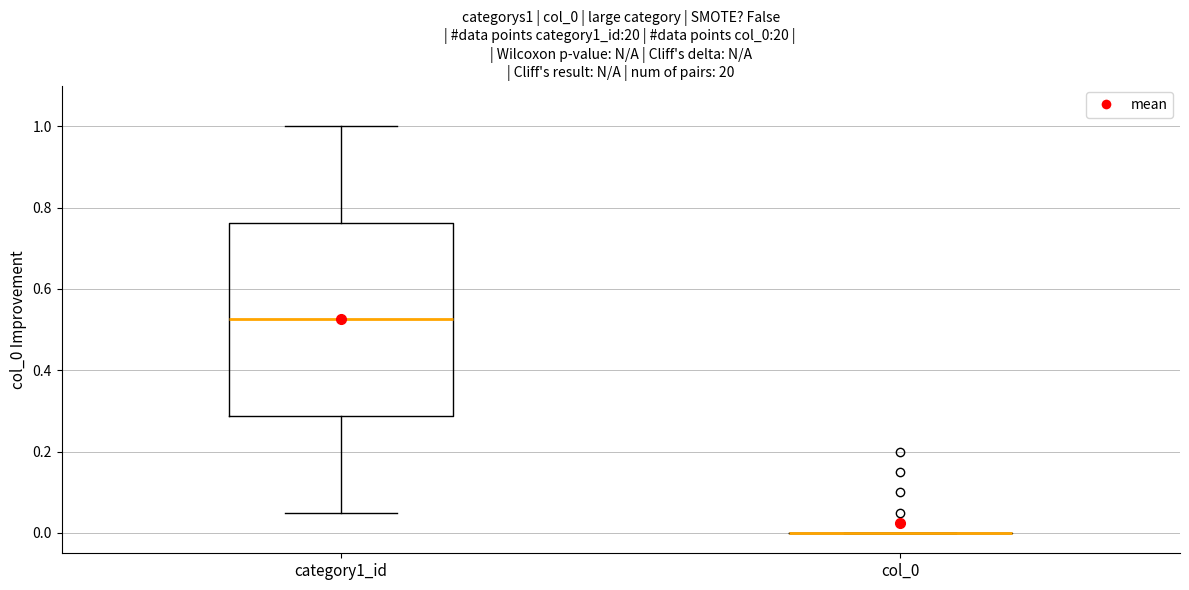

Reading left to right, transcribe this box plot: for each box, give where its median line is, the range the box spans, and where its two whiskers end, as read against the y-axis. The values are not printed on the chart, so give them approximately, as read against the axis.

category1_id: median 0.52, box 0.28 to 0.76, whiskers 0.06 to 1.00
col_0: box collapsed to a line at 0.00, whiskers 0.00 to 0.00